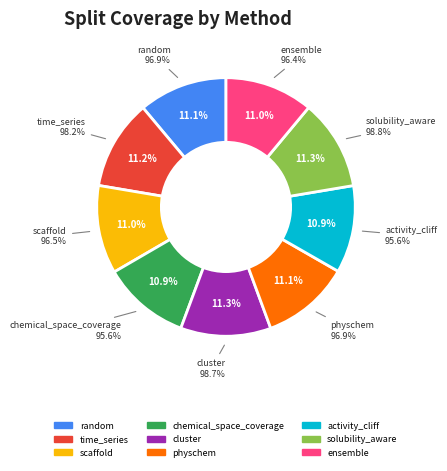

What is the total percentage of ensemble and time_series?

22.3%